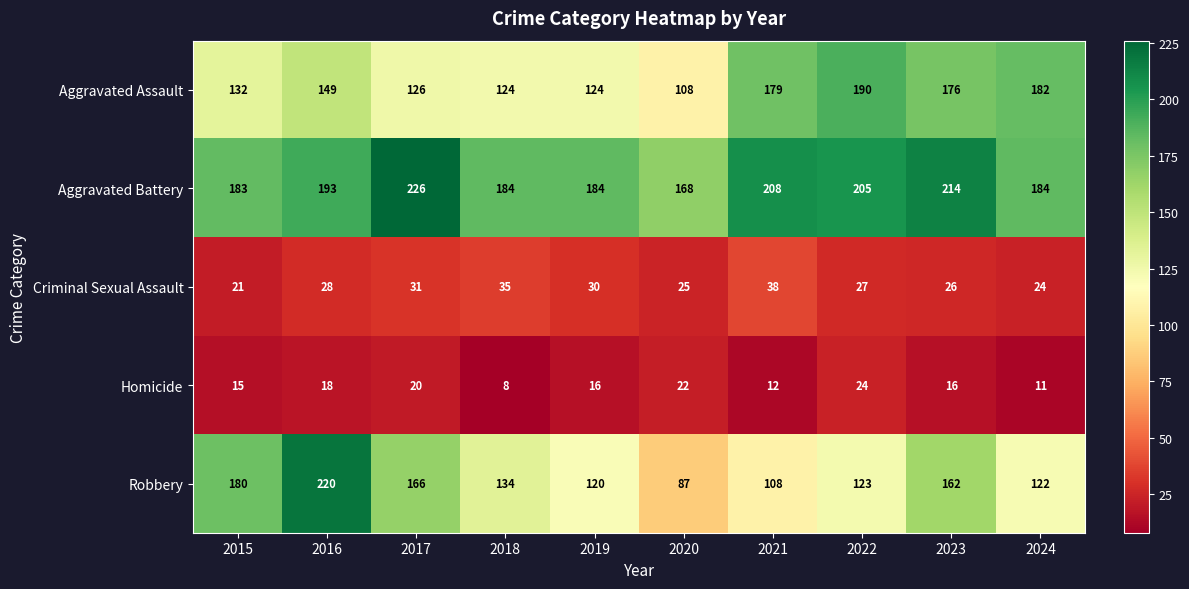

What is the difference between the maximum and minimum values in the Robbery series?

133